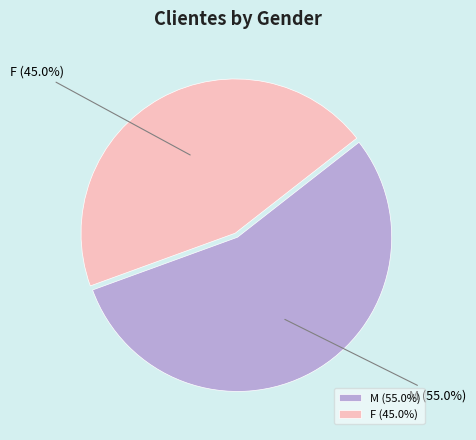

Does M represent more than half of the total?

Yes